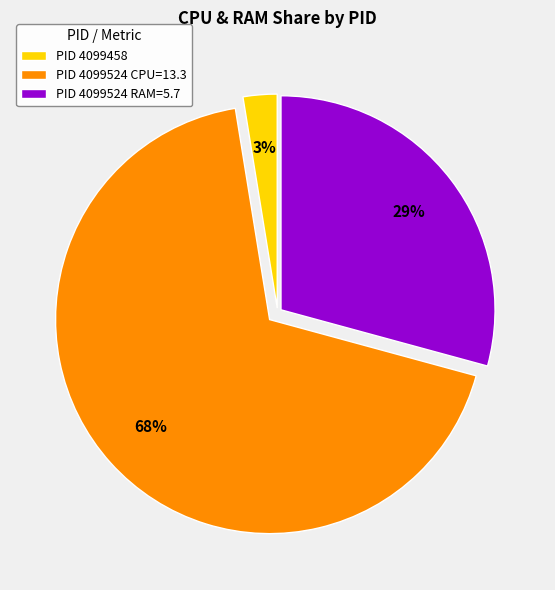

Which slice is the smallest?

PID 4099458